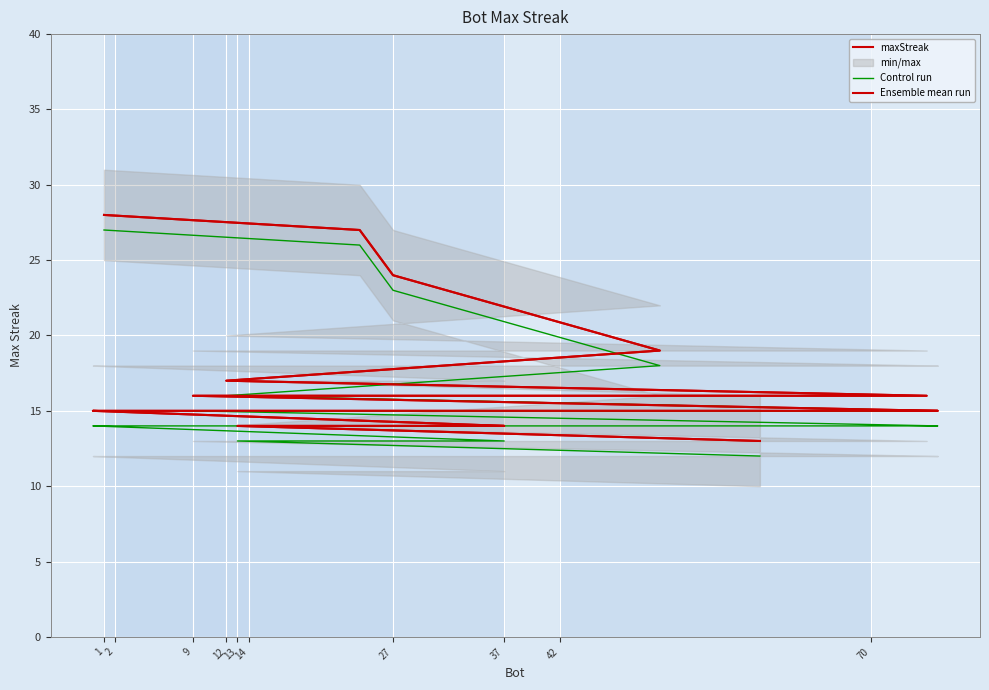

Reading right to left, what are all the values shown in this chart?

maxStreak: 13	14	14	14	15	15	15	15	15	15	15	15	15	16	16	17	19	24	27	28
Control run: 12	13	13	13	14	14	14	14	14	14	14	14	14	15	15	16	18	23	26	27
Ensemble mean run: 13	14	14	14	15	15	15	15	15	15	15	15	15	16	16	17	19	24	27	28